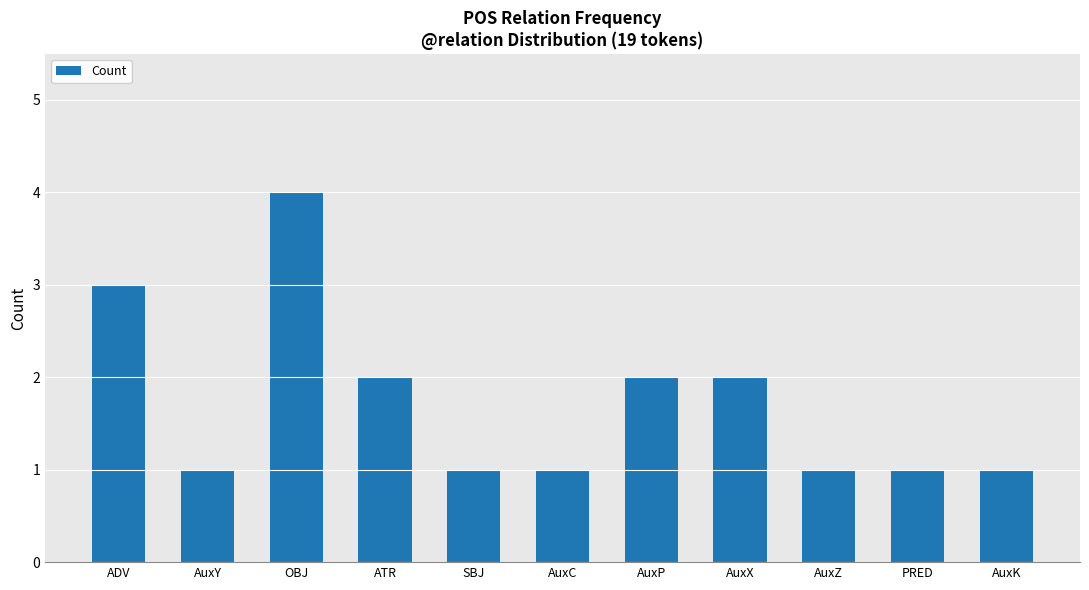

What is the difference between the maximum and minimum values?

3